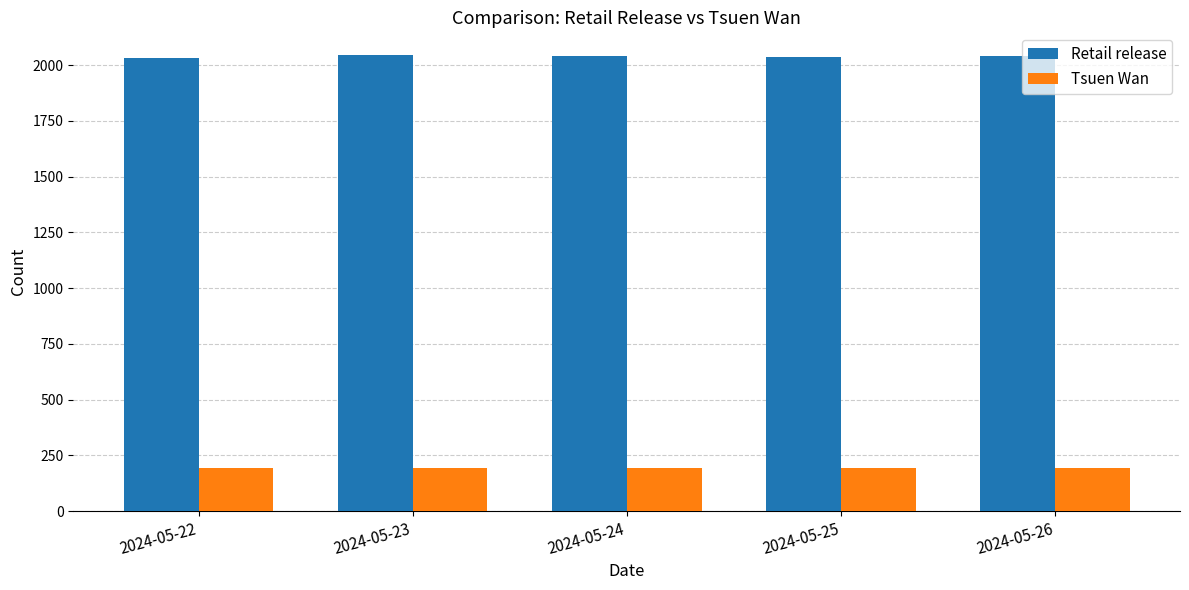

The value of Tsuen Wan at 2024-05-25 is 97. True or false?

False